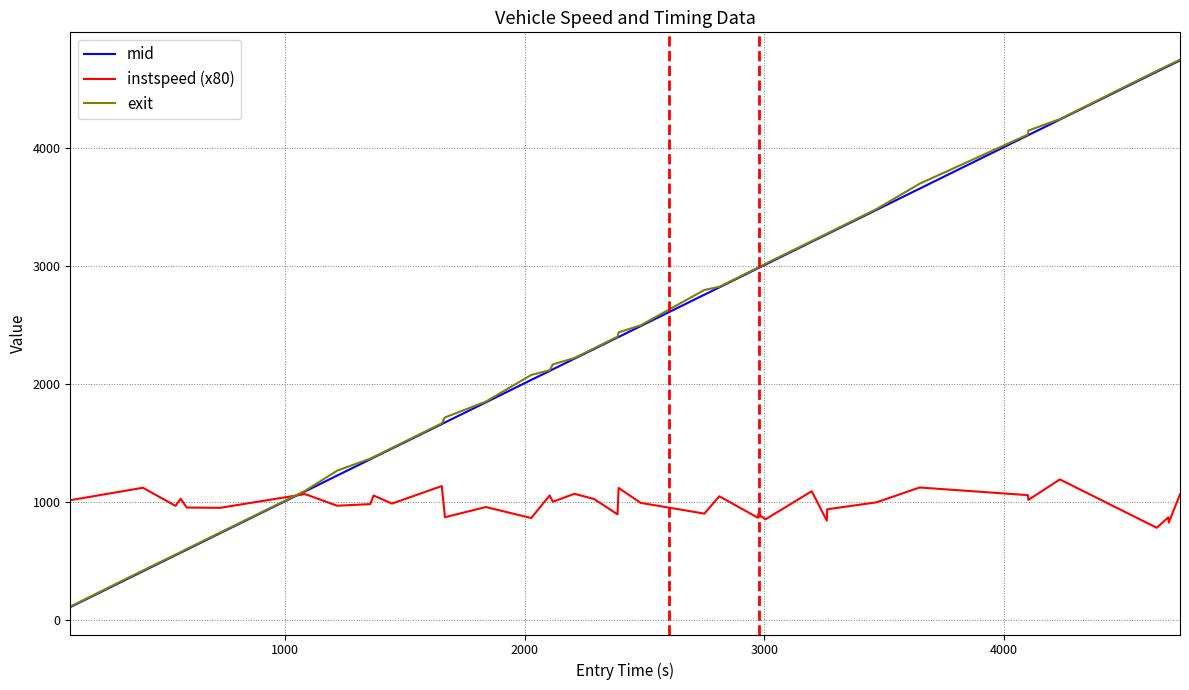

Which series has the largest range (max minus min)?

exit